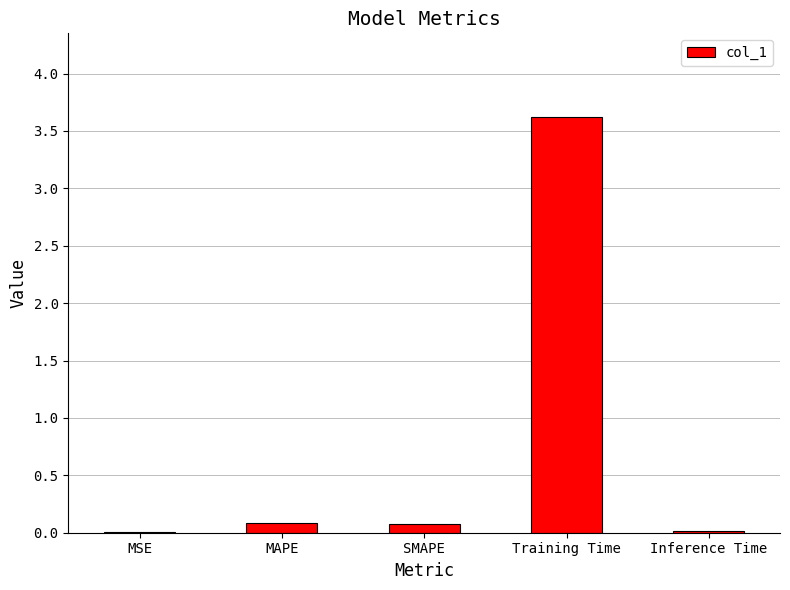

What is the maximum value shown in the chart?

3.6